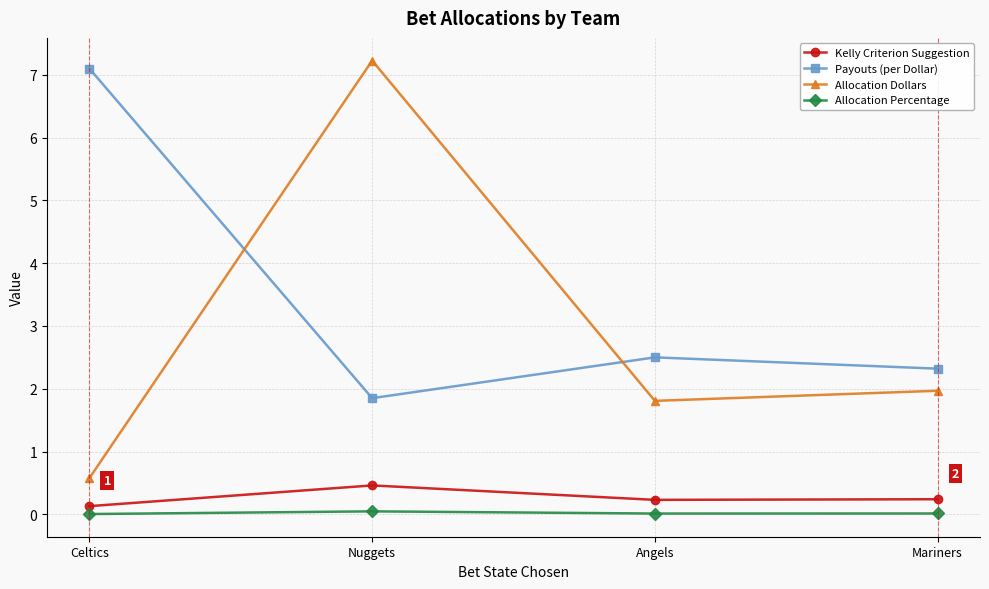

True or false: Allocation Percentage and Kelly Criterion Suggestion cross at least once.

False